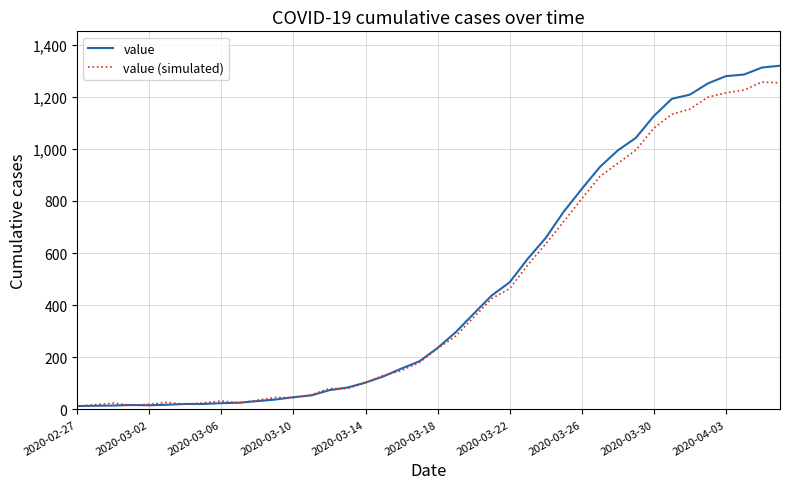

Which series has the largest range (max minus min)?

value